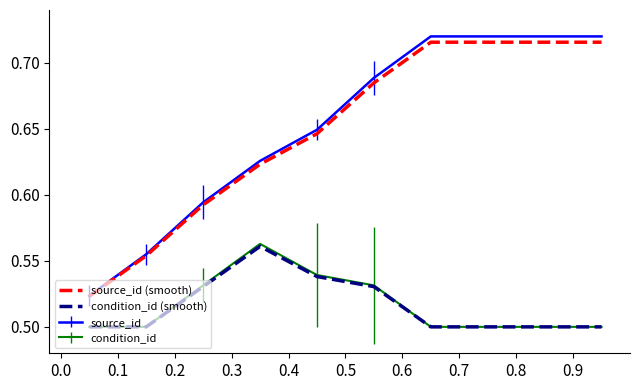

True or false: condition_id (smooth) and source_id (smooth) intersect in this chart.

False